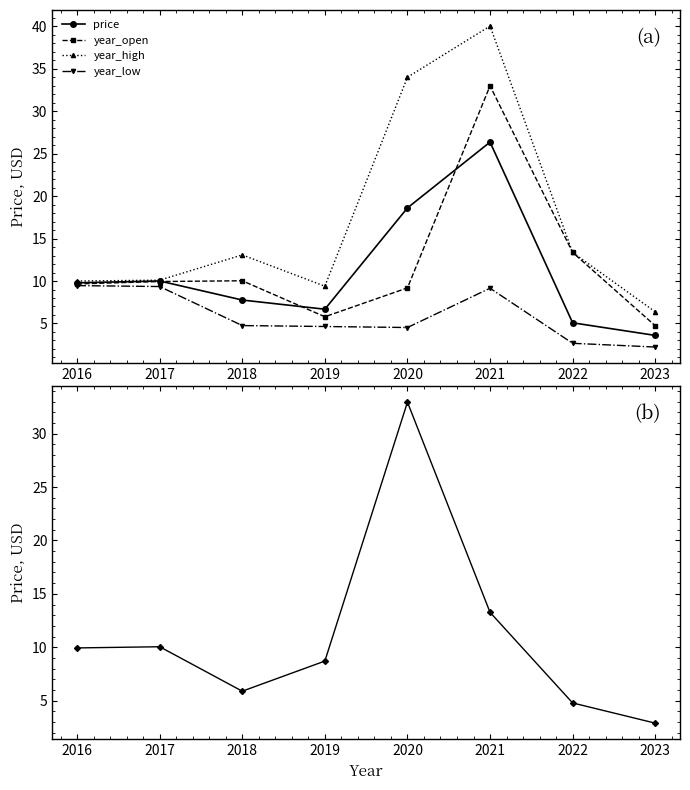

Where does the price series first go above 9?

2016